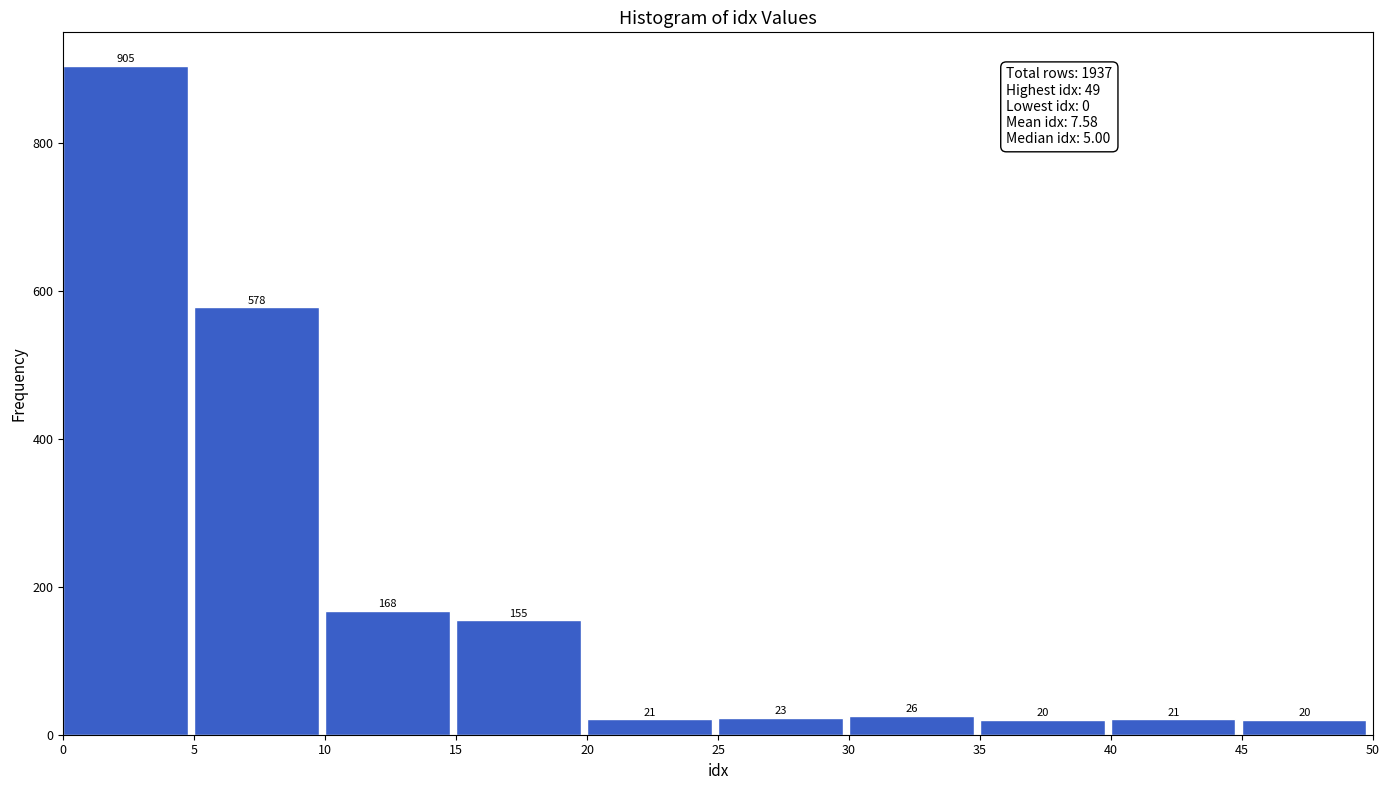

Over which range of the x-axis is the bar tallest?

0 to 5